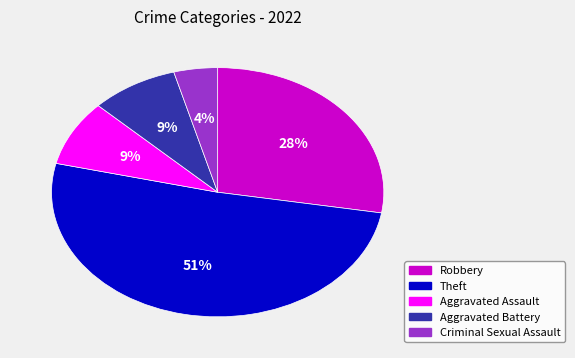

Does Theft represent more than half of the total?

Yes